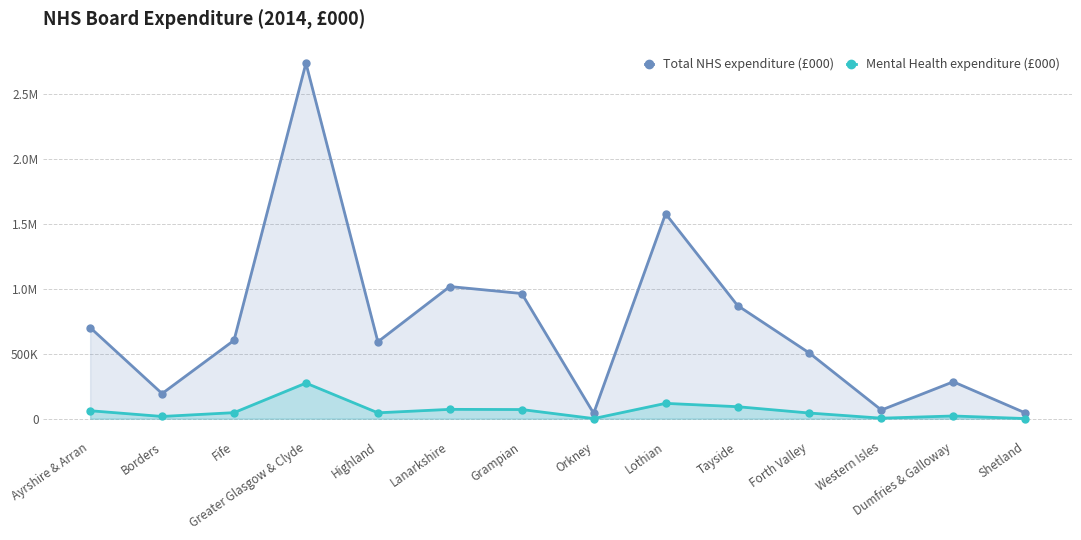

How many lines are shown in the chart?

2